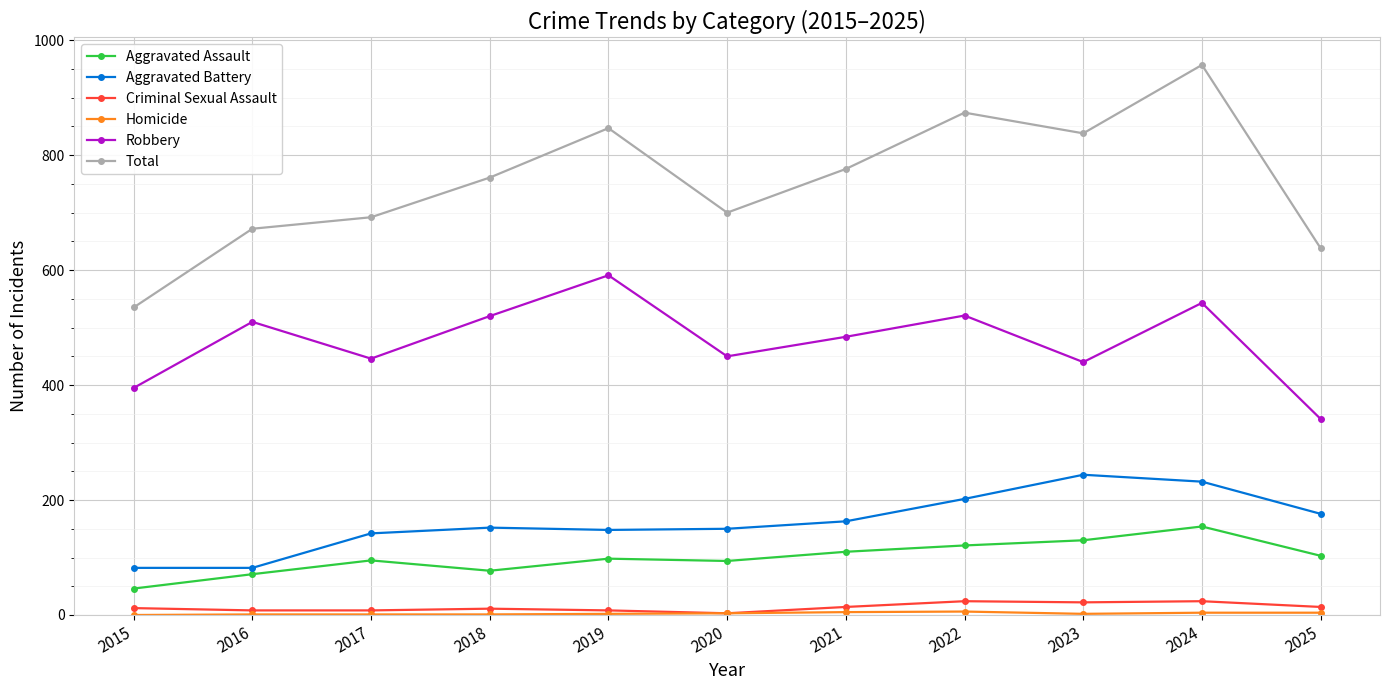

True or false: Robbery has more than 1 points higher than both neighbors.

True